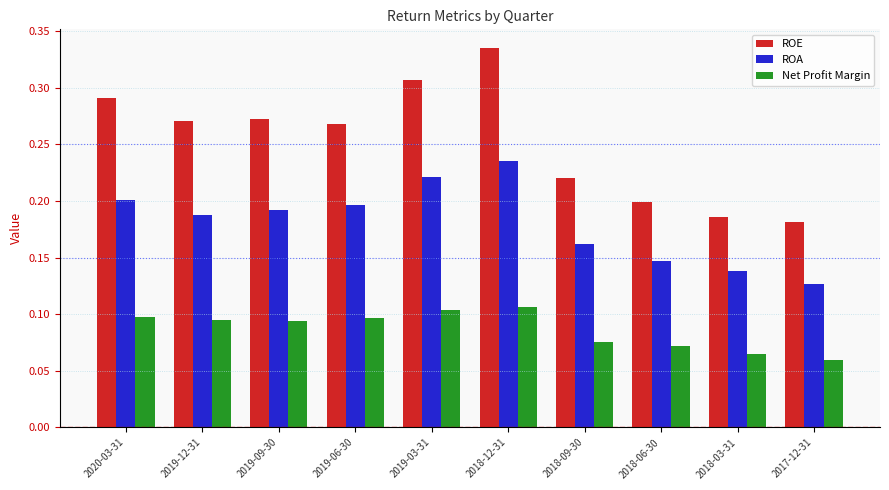

What are all the series names shown in the legend?

ROE, ROA, Net Profit Margin